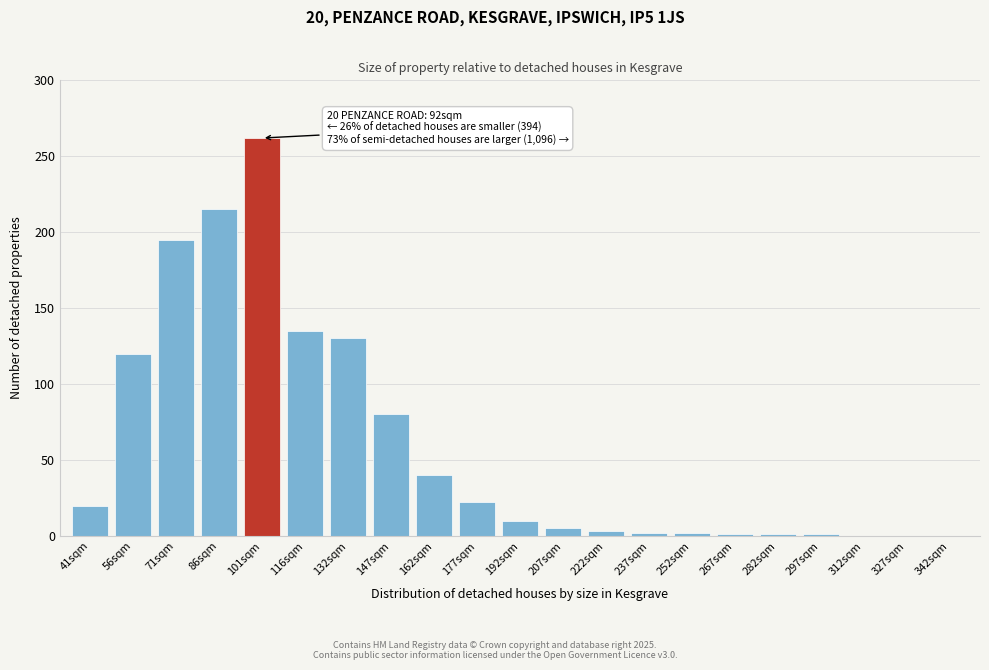

The chart shows a value of 20 at 41sqm. True or false?

True